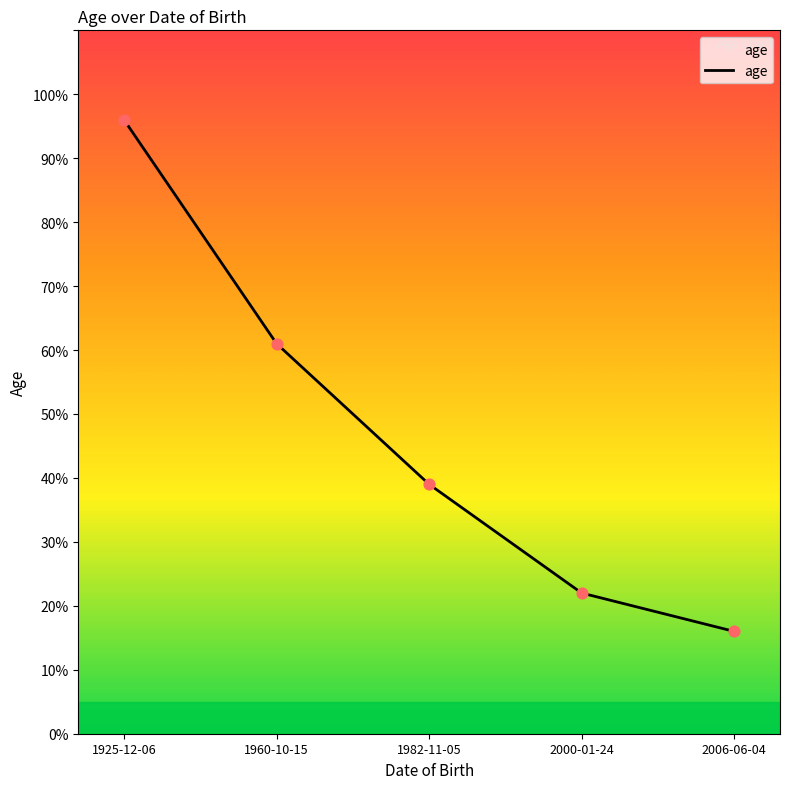

What is the ratio of the value at 2006-06-04 to the value at 1982-11-05?

0.4